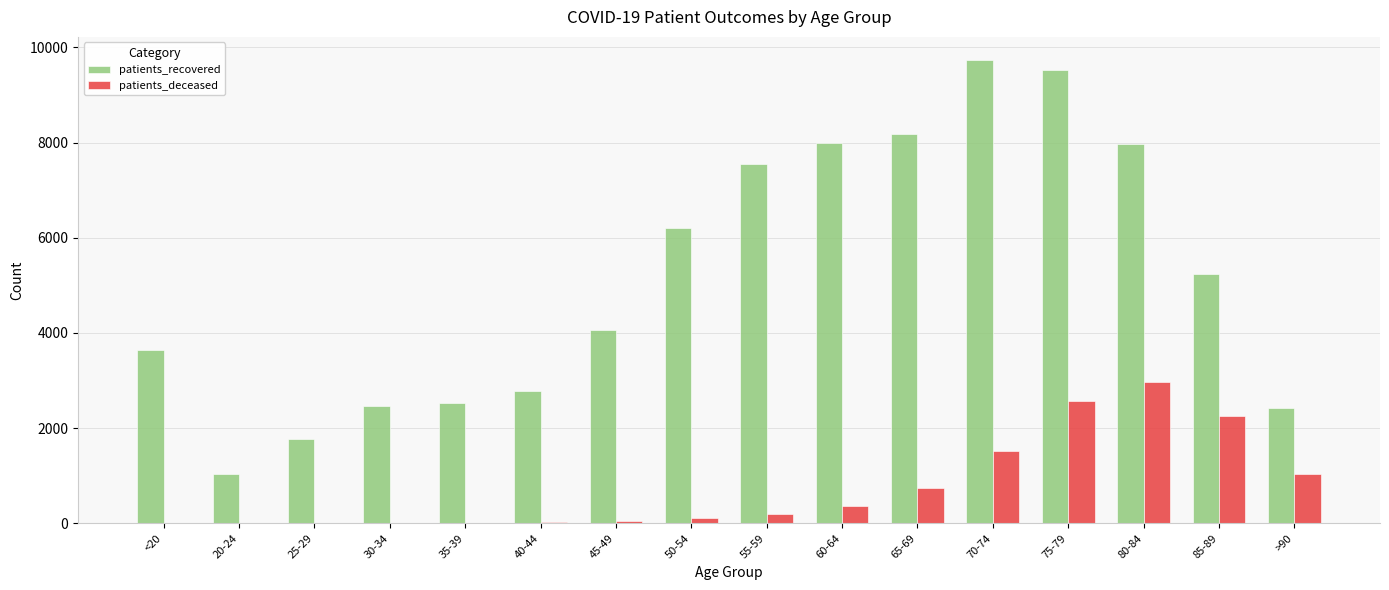

At which category is the sum across all series the highest?

75-79